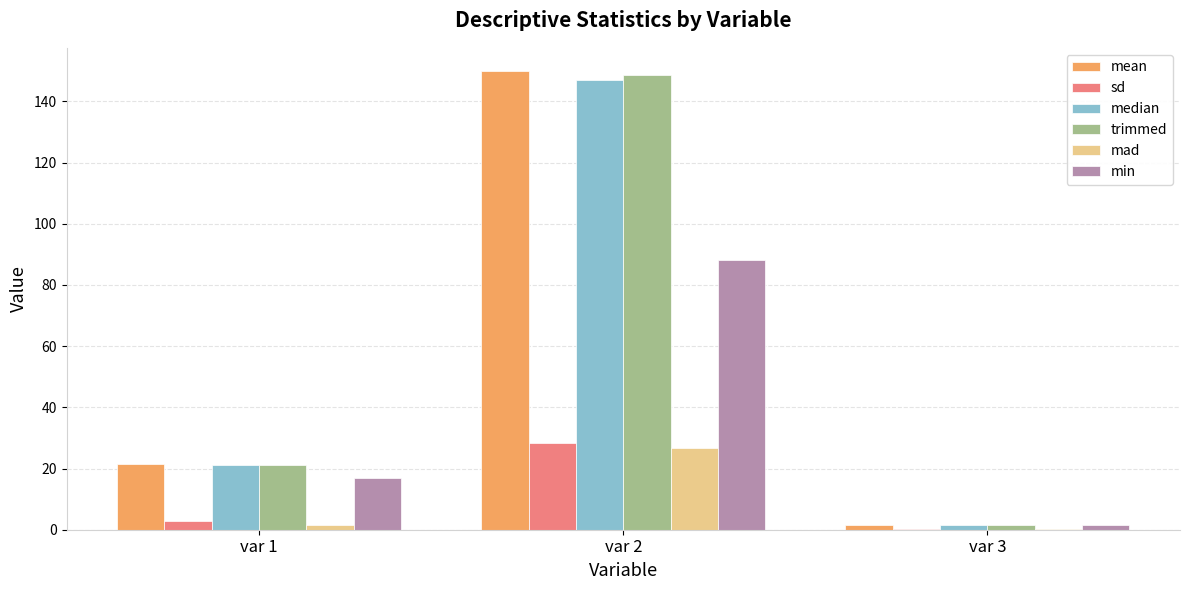

How many groups of bars are there?

3